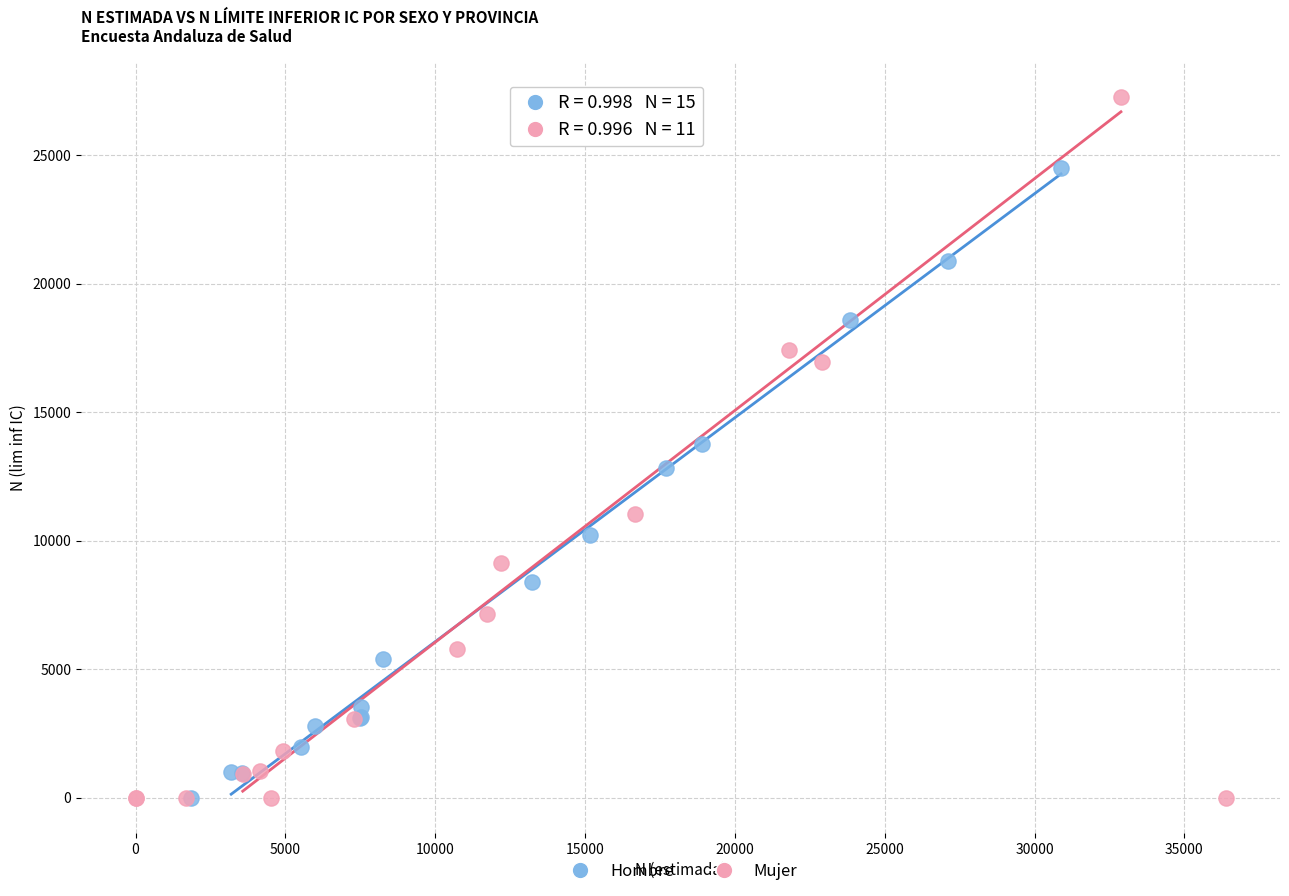

Which series has the widest spread of Y values?

Mujer